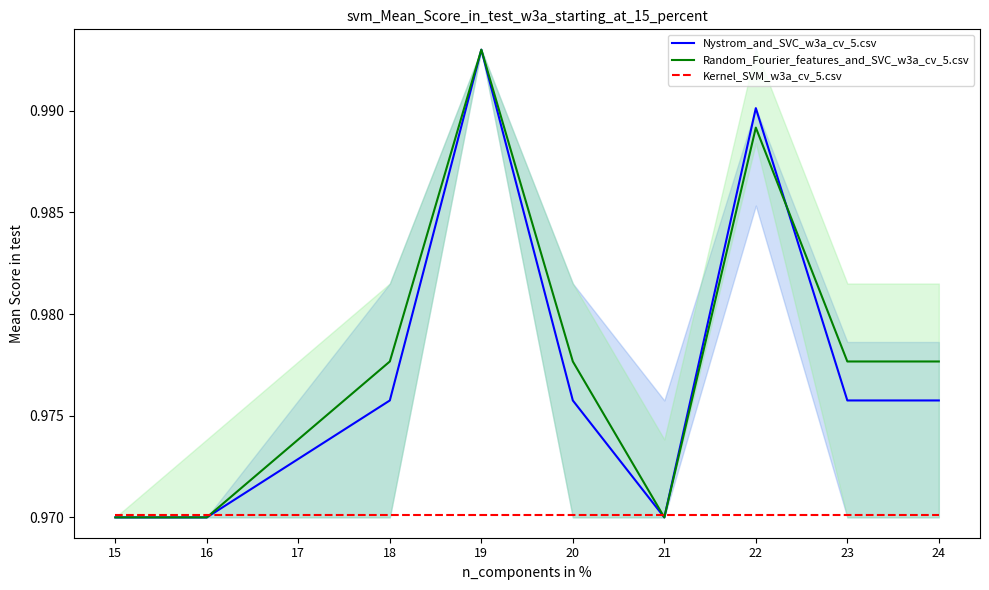

How many lines are shown in the chart?

3